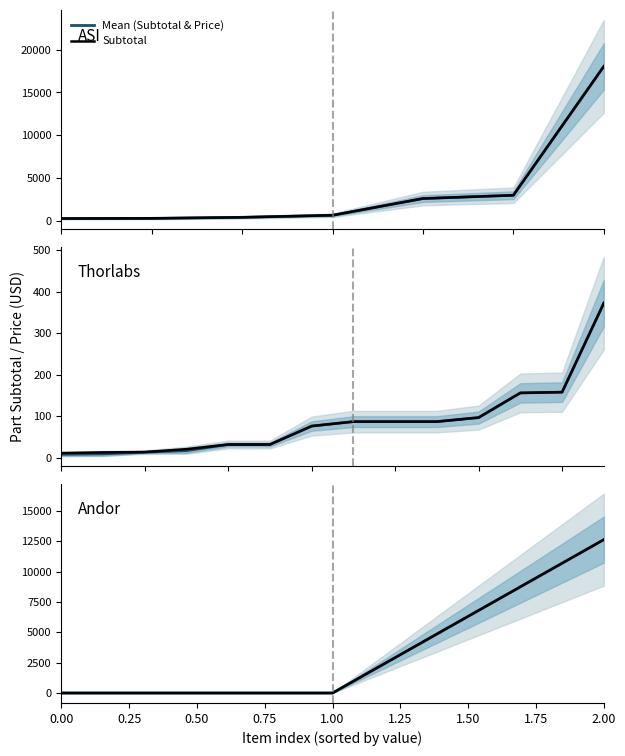

How many lines are shown in the chart?

2